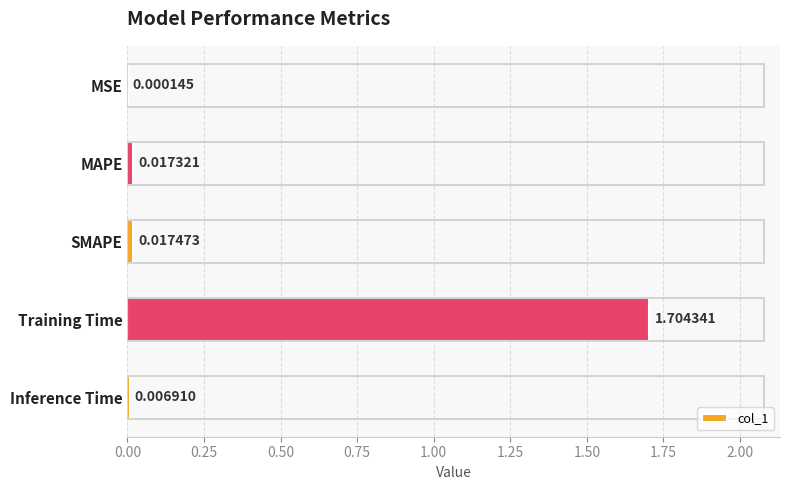

What is the average value?

0.3